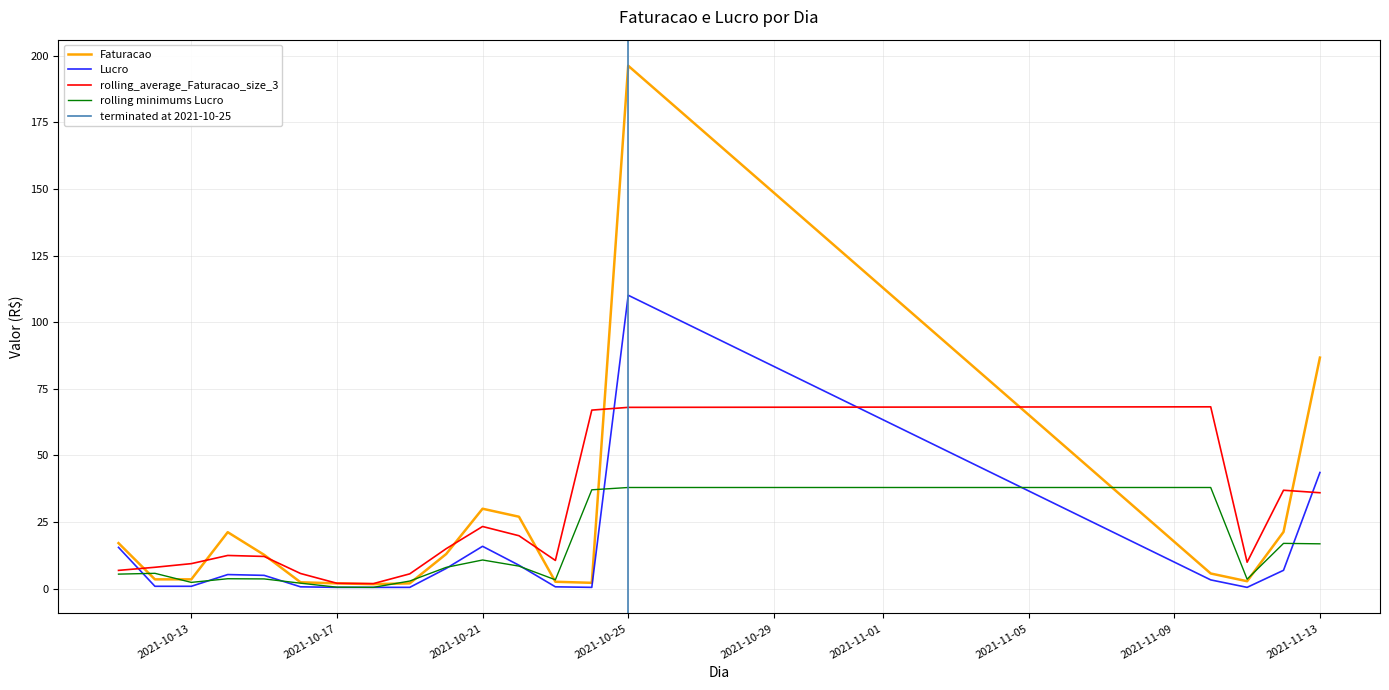

Which series has the largest total across all categories?

Faturacao